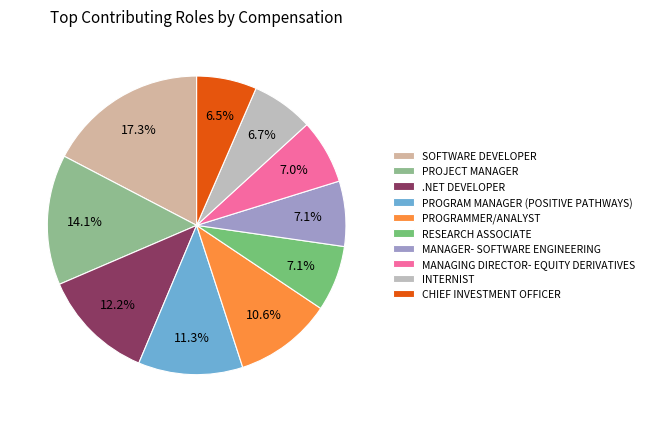

To the nearest percent, what is the difference between the largest and smallest slice percentages?

11%